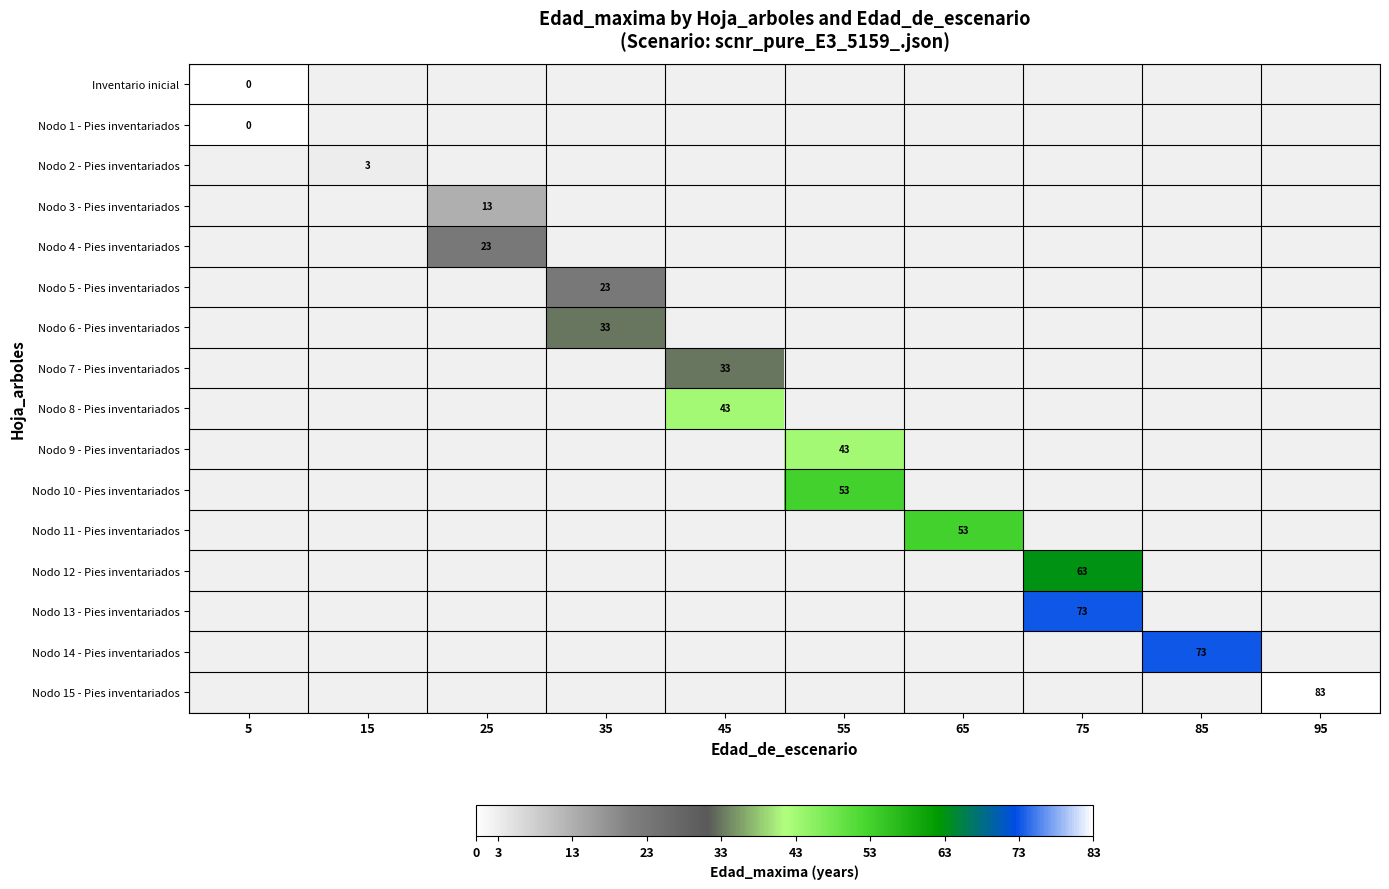

Read the Nodo 8 - Pies inventariados value at 45.

43.0